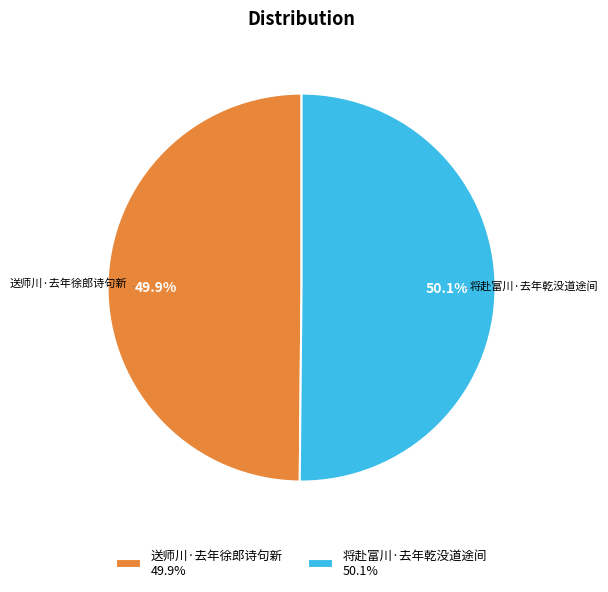

What is the ratio of the value at 将赴富川·去年乾没道途间 50.1% to the value at 送师川·去年徐郎诗句新 49.9%?

1.0